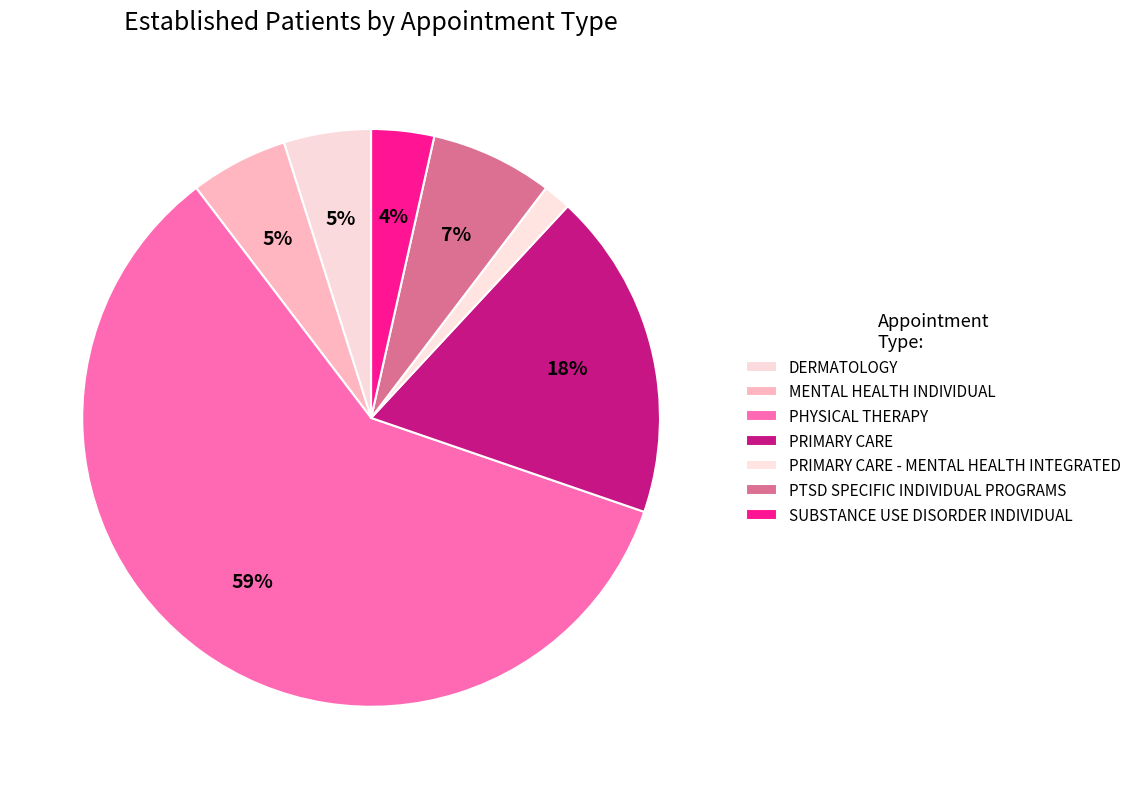

Which category has the smallest portion of the pie?

PRIMARY CARE - MENTAL HEALTH INTEGRATED